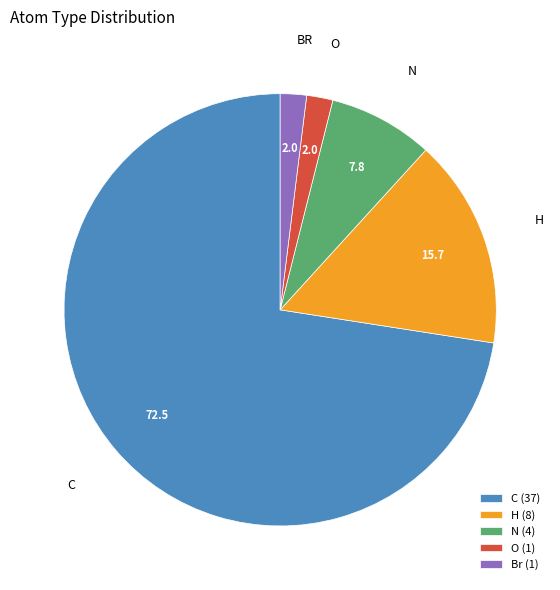

Between C (37) and O (1), which is larger?

C (37)